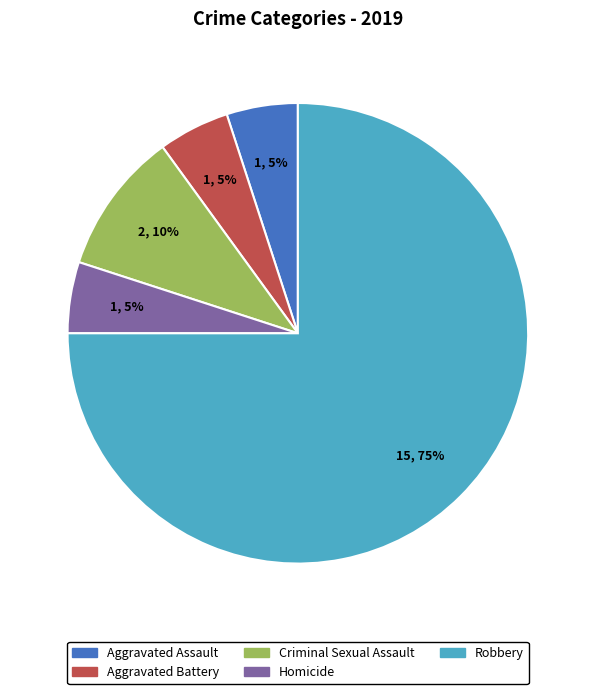

What percentage is the Aggravated Battery slice, to the nearest percent?

5%